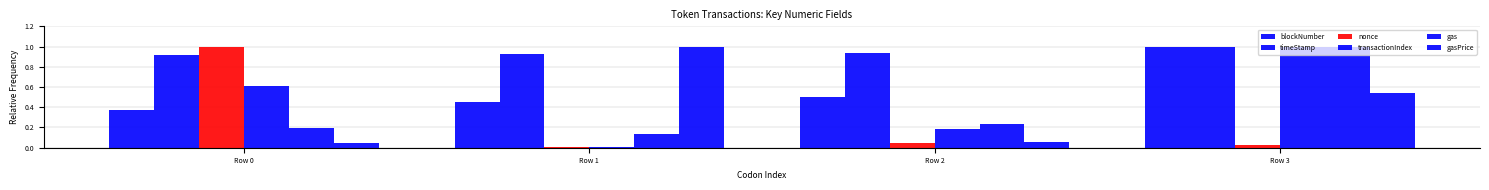

Which category has the highest value in the gasPrice series?

Row 1